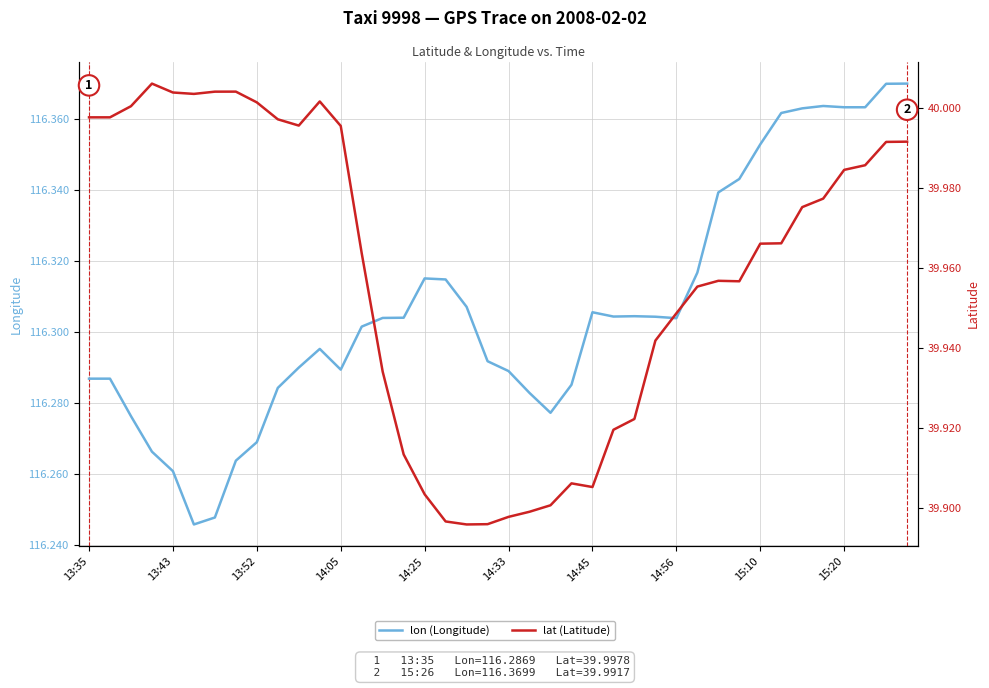

The lon (Longitude) series shows 172.0 at 13:35. True or false?

False